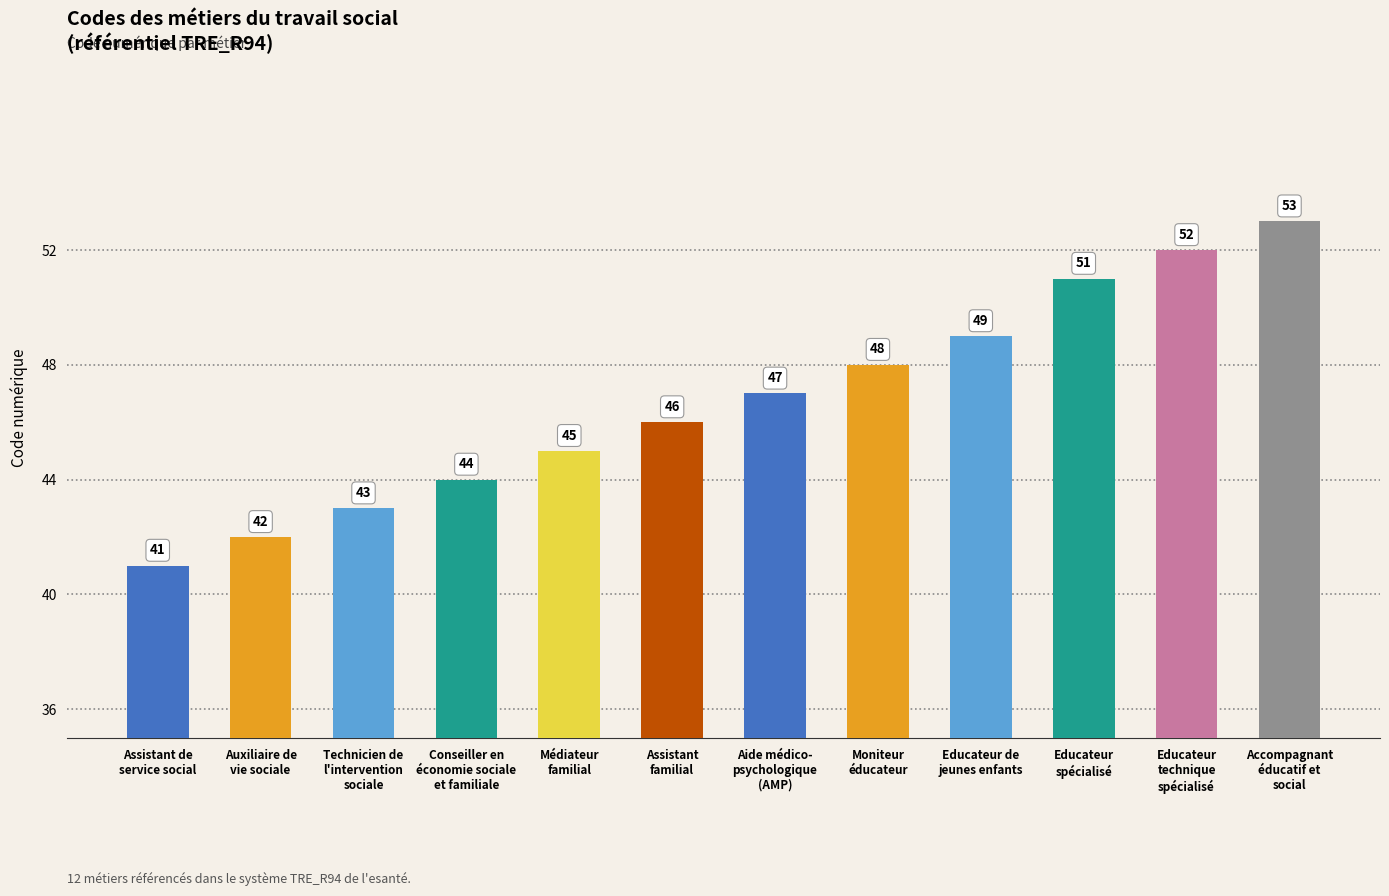

How many bars are there in total?

12